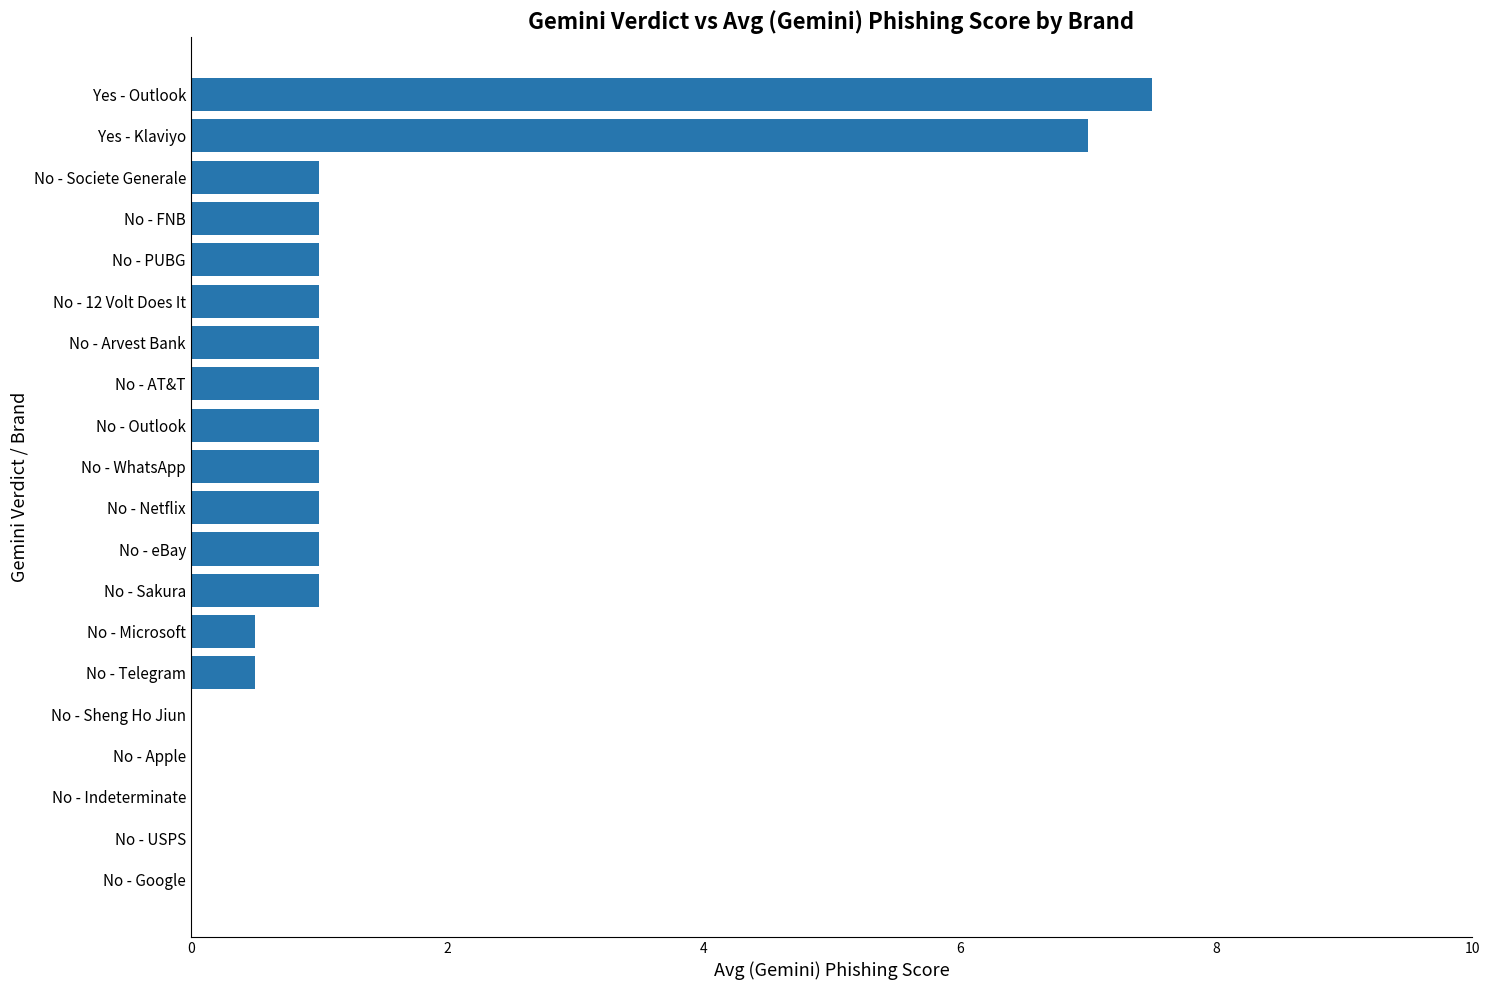

Reading bottom to top, extract all data points from this chart.

No - Google=0.0	No - USPS=0.0	No - Indeterminate=0.0	No - Apple=0.0	No - Sheng Ho Jiun=0.0	No - Telegram=0.5	No - Microsoft=0.5	No - Sakura=1.0	No - eBay=1.0	No - Netflix=1.0	No - WhatsApp=1.0	No - Outlook=1.0	No - AT&T=1.0	No - Arvest Bank=1.0	No - 12 Volt Does It=1.0	No - PUBG=1.0	No - FNB=1.0	No - Societe Generale=1.0	Yes - Klaviyo=7.0	Yes - Outlook=7.5